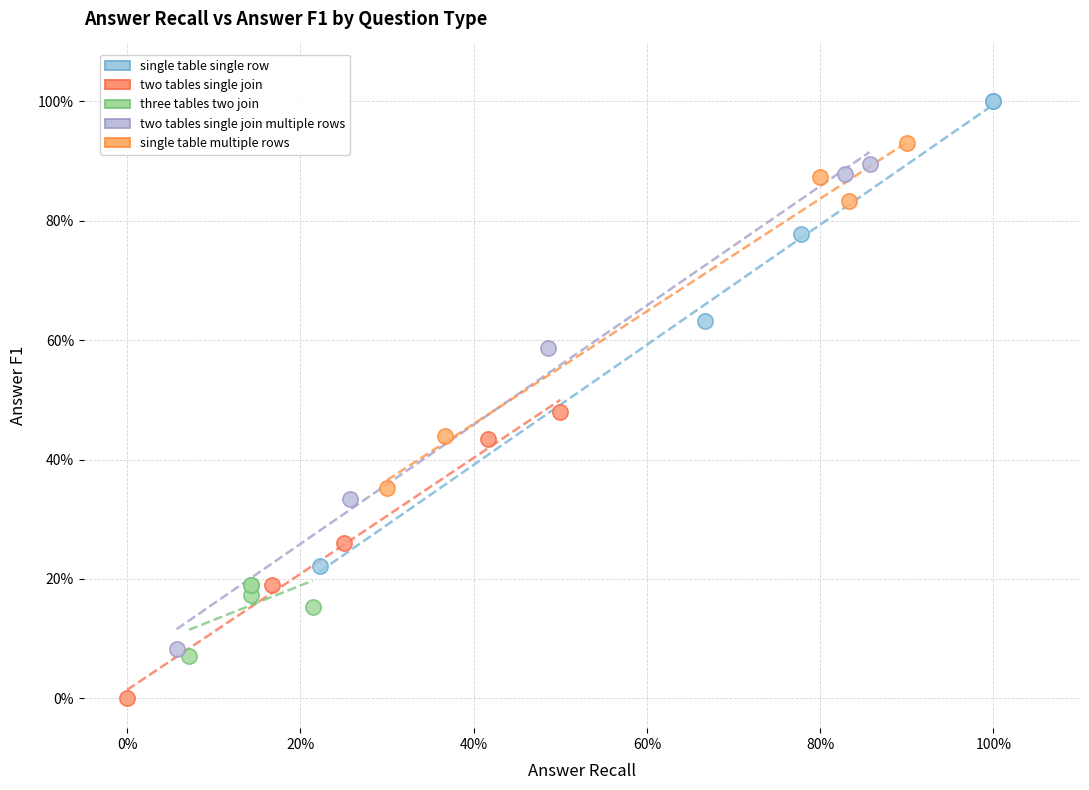

Which series has the widest spread of Y values?

two tables single join multiple rows